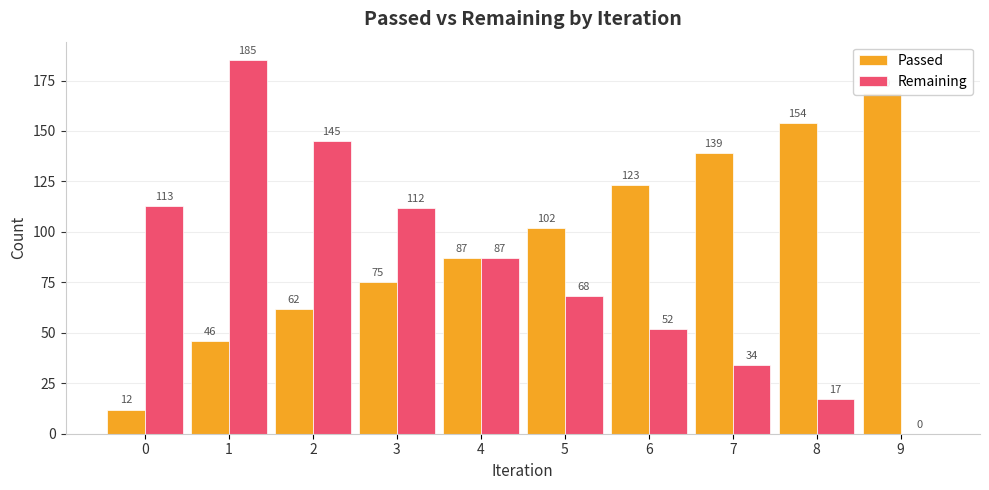

The Passed series shows 139 at 7. True or false?

True